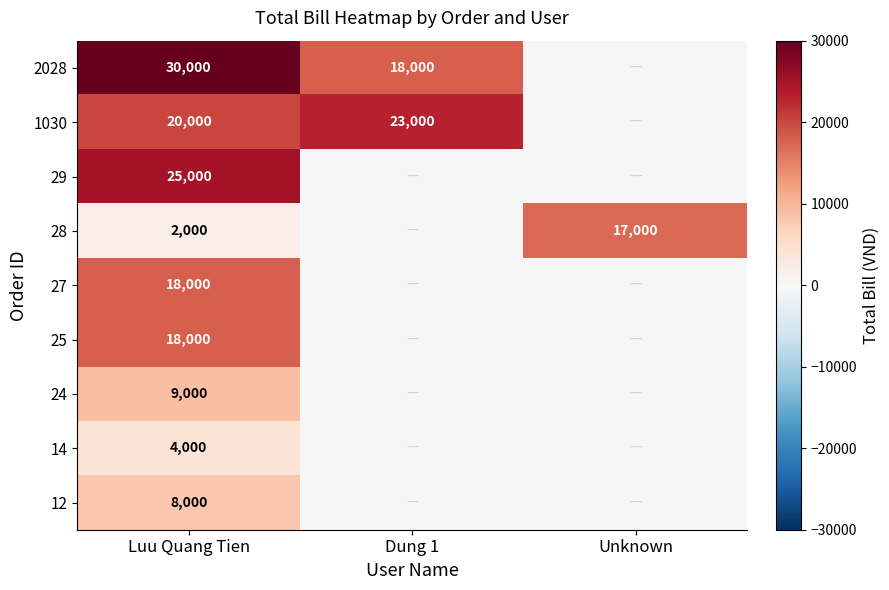

What is the difference between the highest and lowest values at Luu Quang Tien?

28000